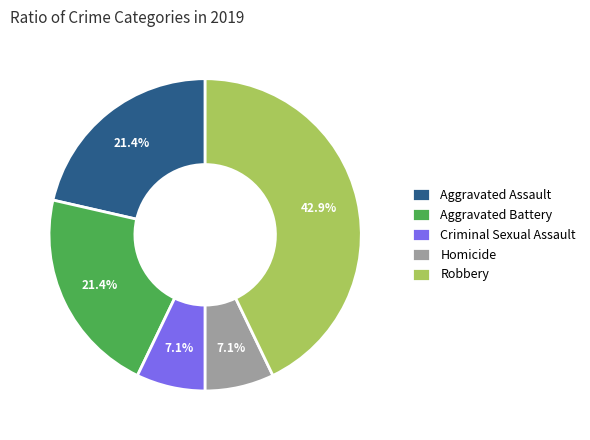

Which category has the biggest portion of the pie?

Robbery